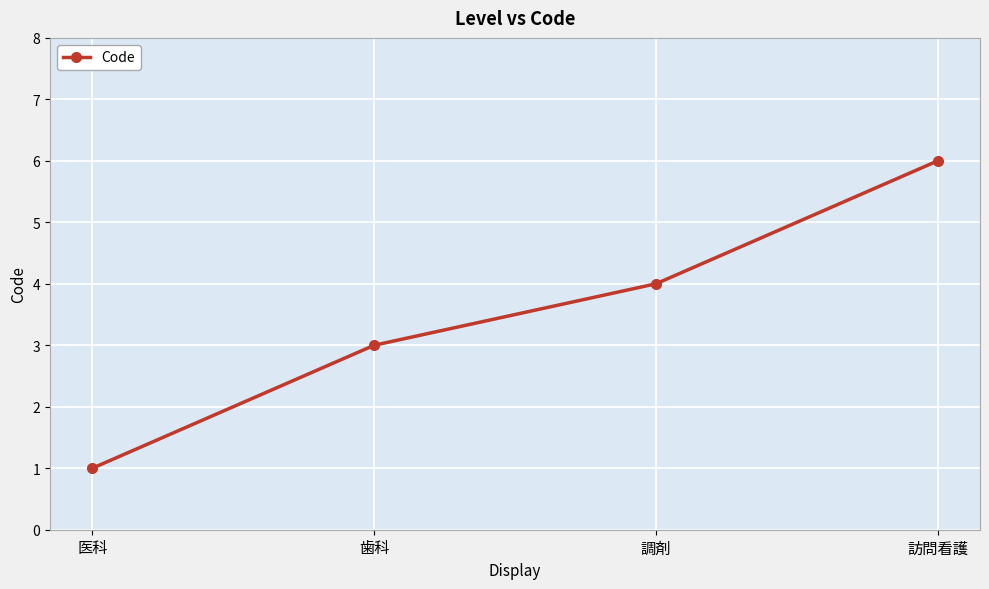

Does the chart display data point markers on the line(s)?

Yes